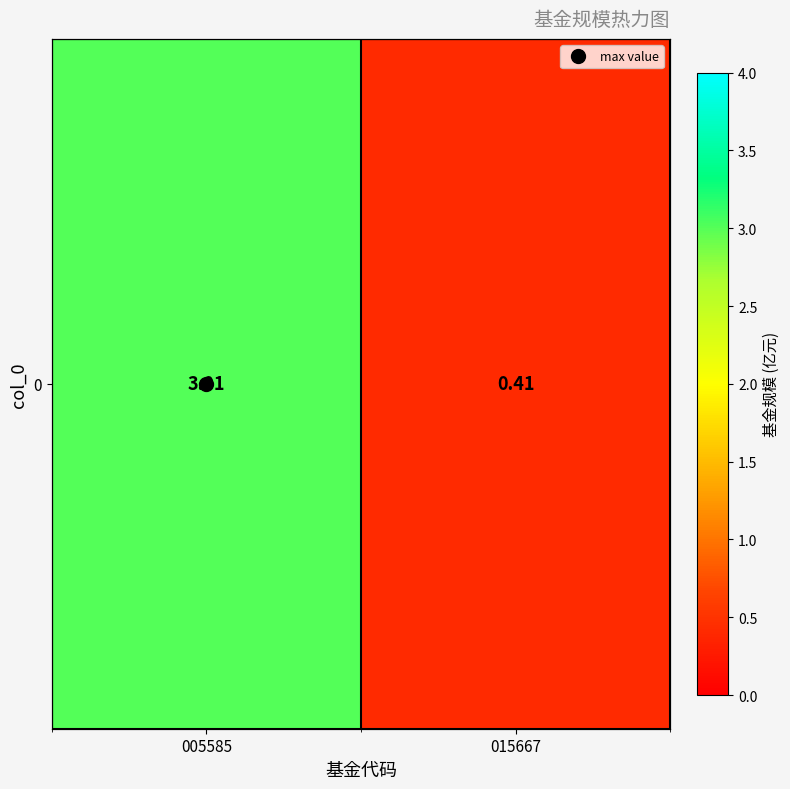

Reading left to right, list all the values displayed in this chart.

005585=3.0	015667=0.4